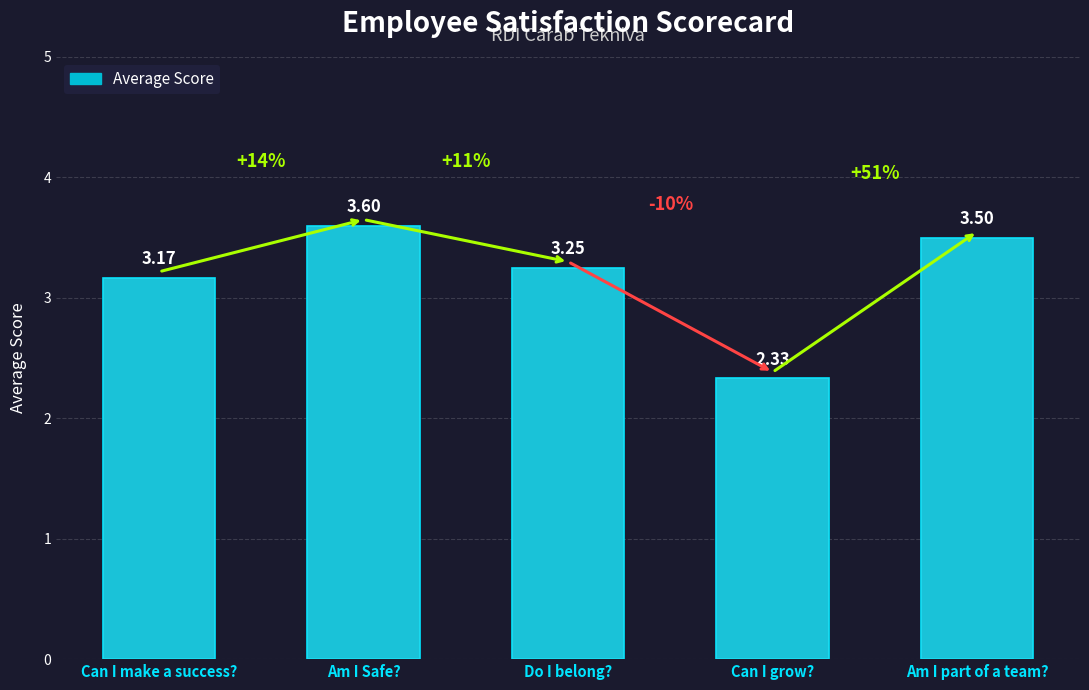

Does the chart contain stacked bars?

No